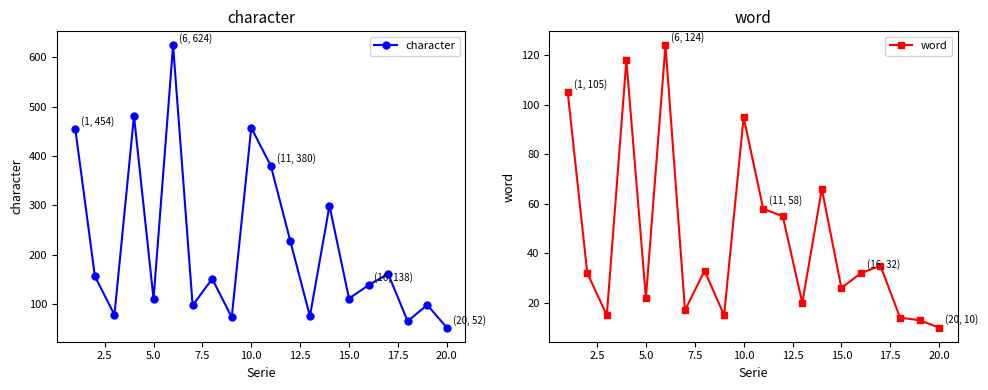

True or false: character has more than 0 interior local peaks.

True